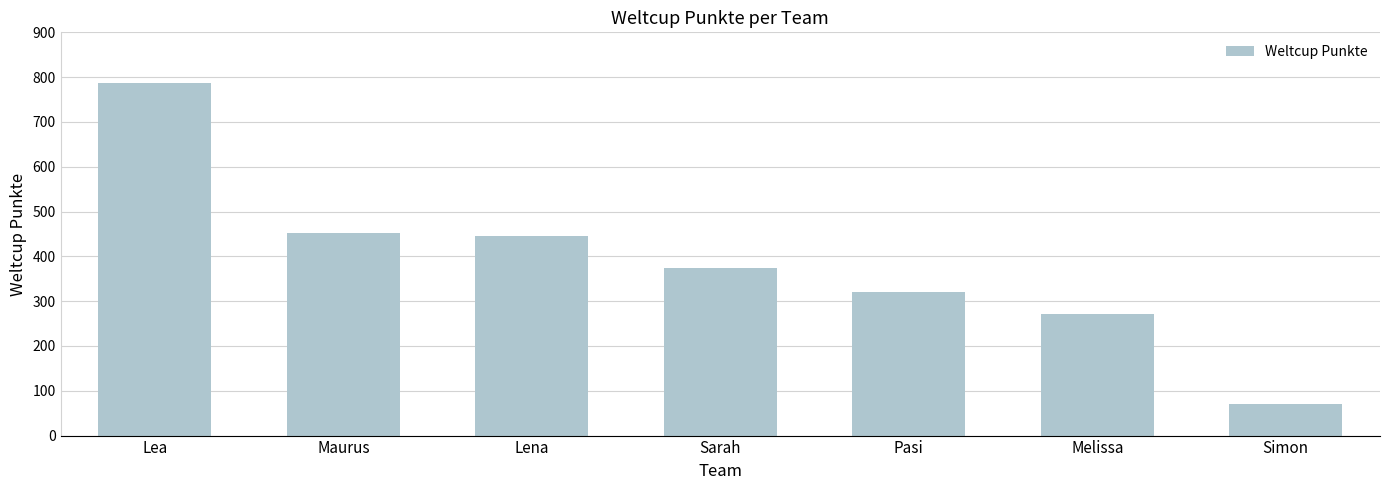

True or false: the data shows 320 at Pasi.

True